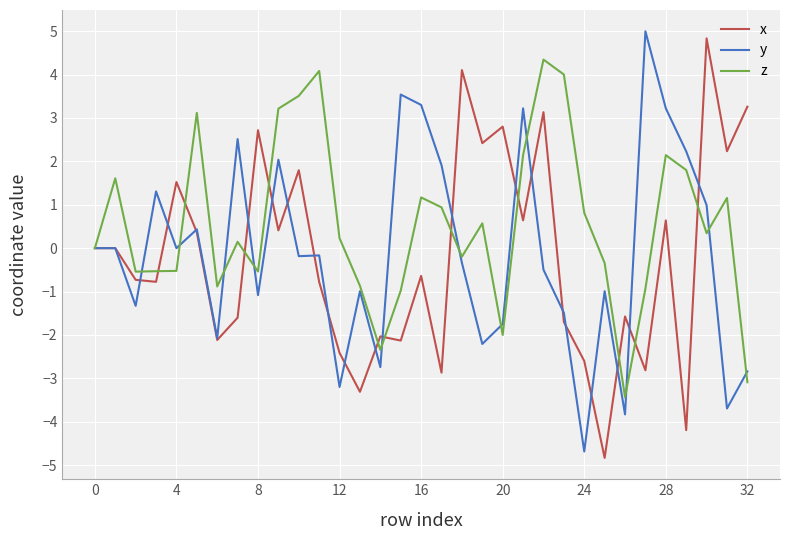

How many categories are shown in the chart?

33